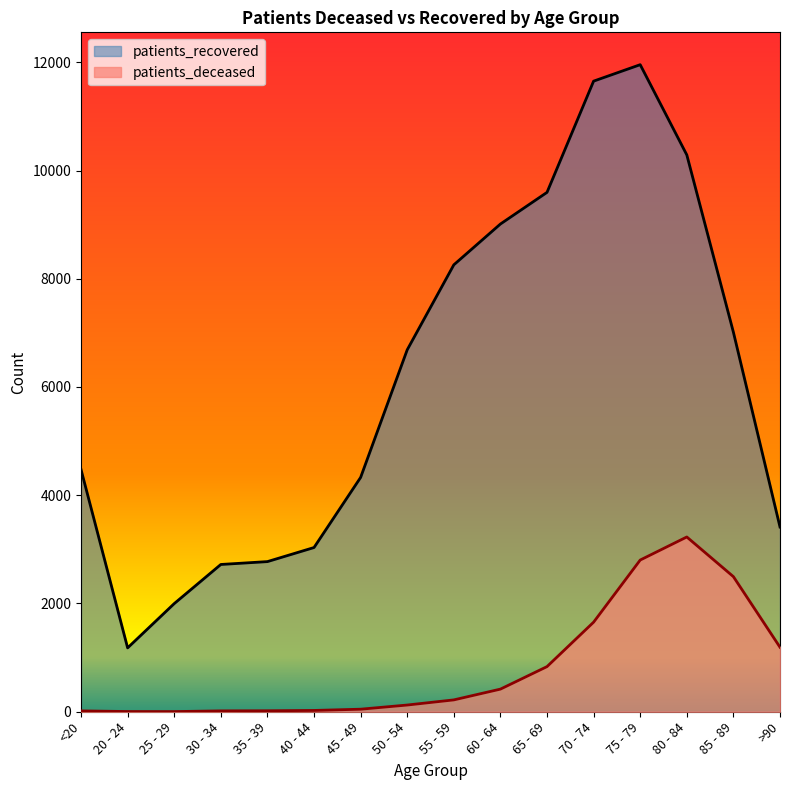

Rank the series by their maximum value, from highest to lowest.

patients_recovered, patients_deceased